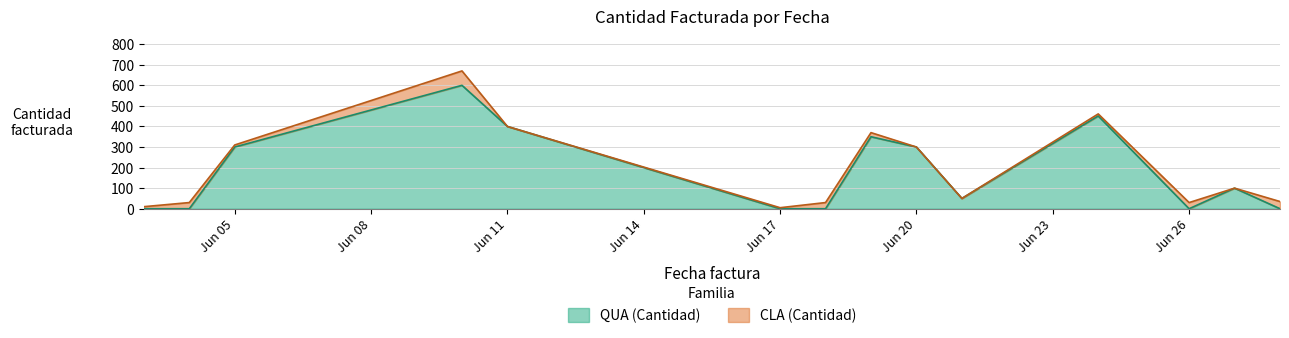

What is the total value across all series at 26/06/2024?

30